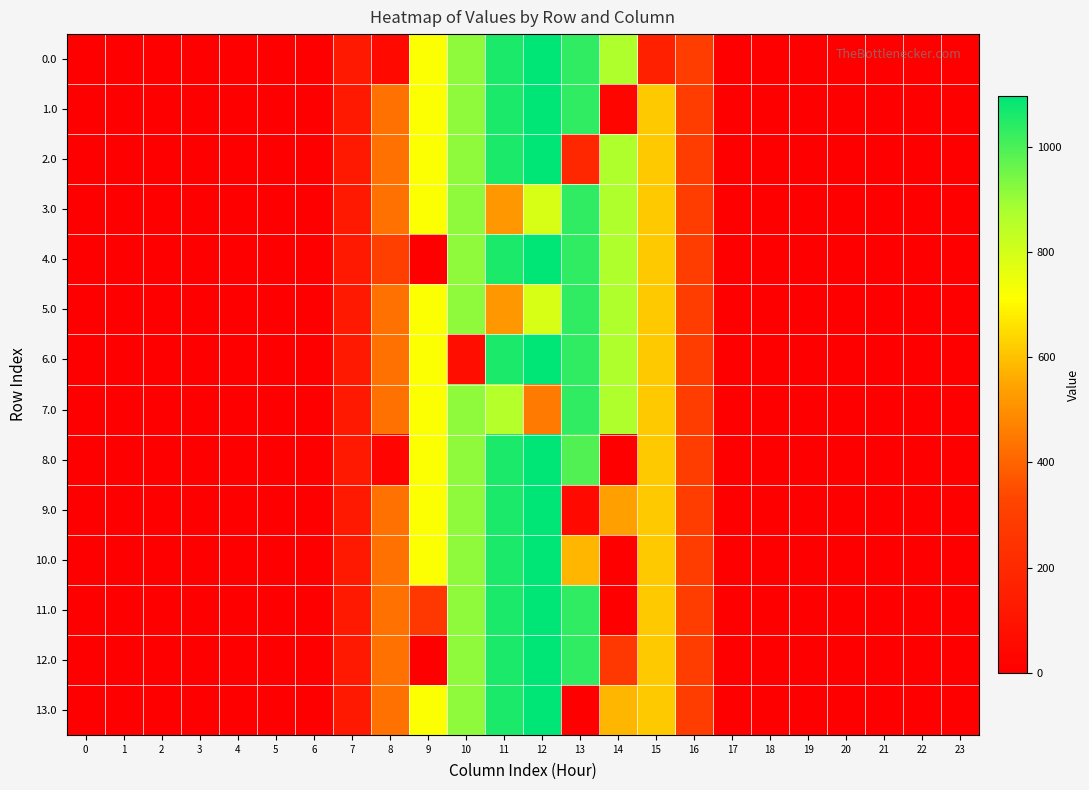

What is the maximum value shown in the chart?

1096.7